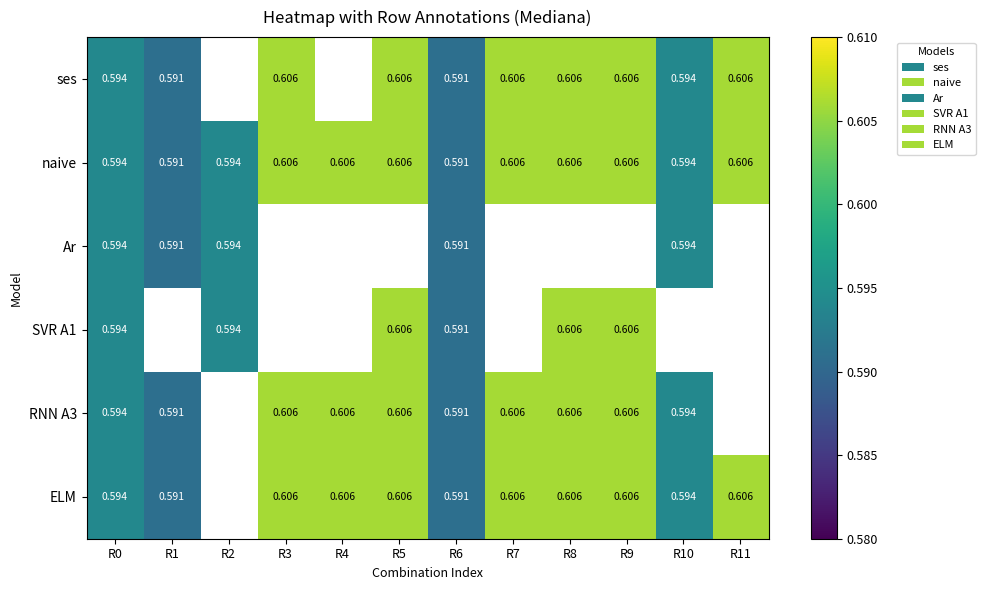

Between R0 and R5, which is larger?

R5